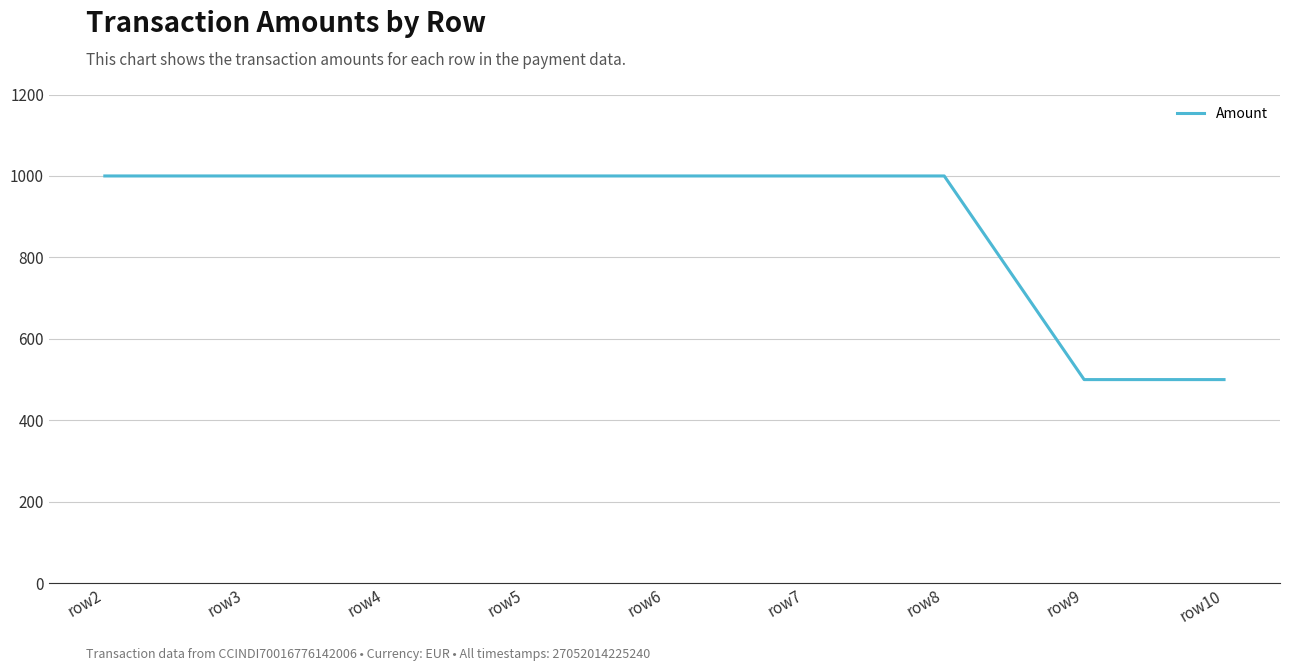

The chart shows a value of 346 at row3. True or false?

False